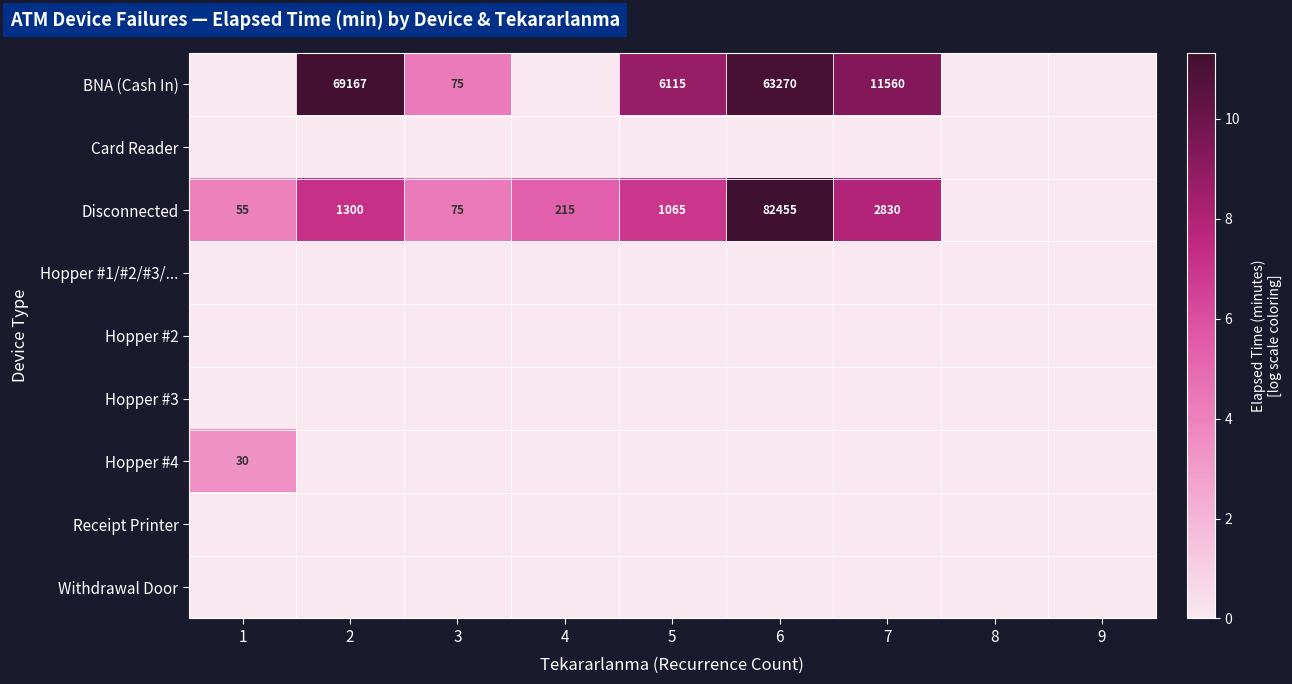

The Hopper #4 series shows 19 at 1. True or false?

False